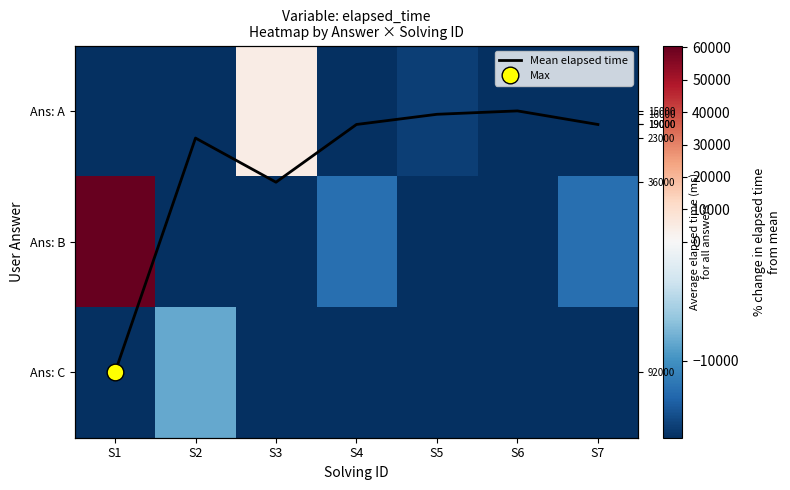

What is the total value across all series at S1?

-2283.7